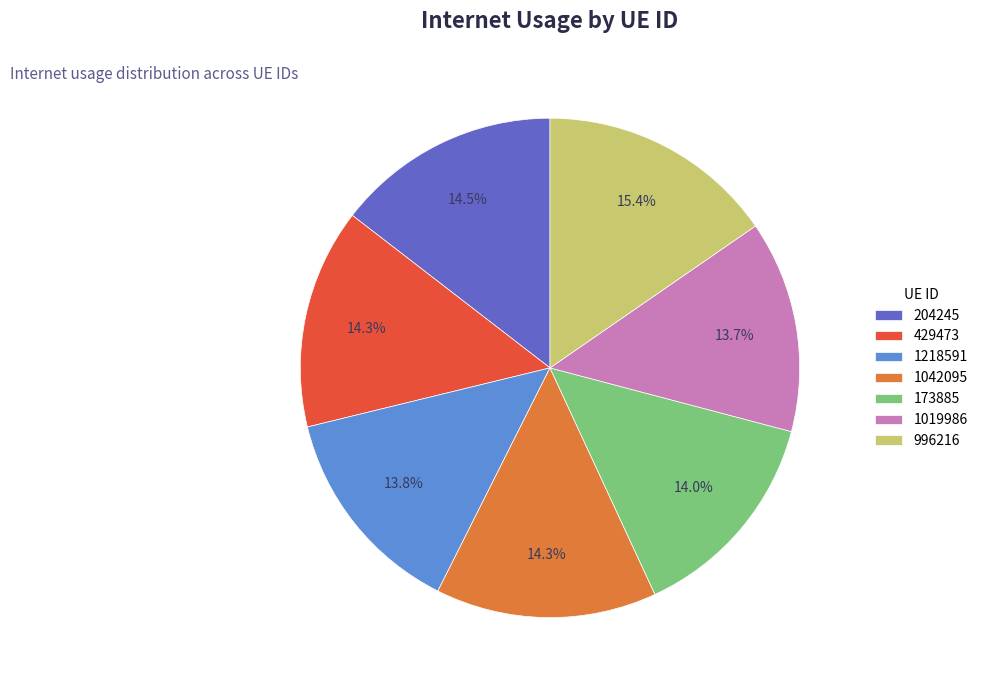

The 1019986 slice represents 28% of the pie. True or false?

False